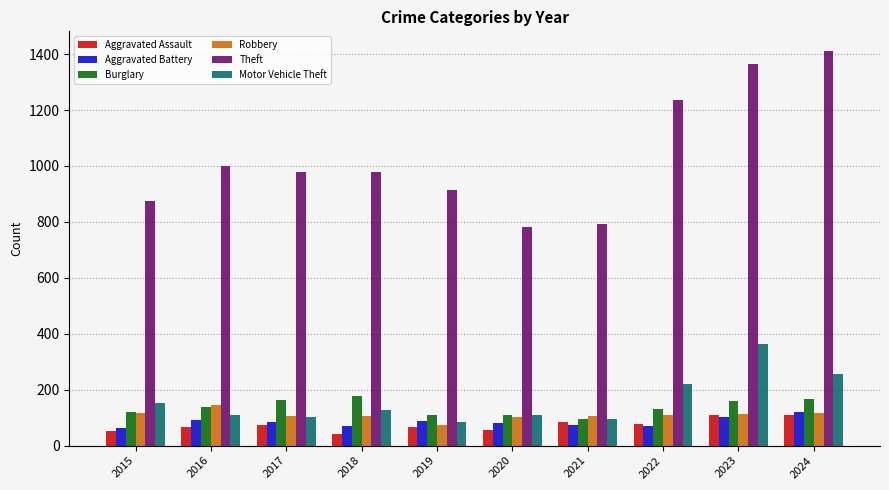

Which series has the largest total across all categories?

Theft